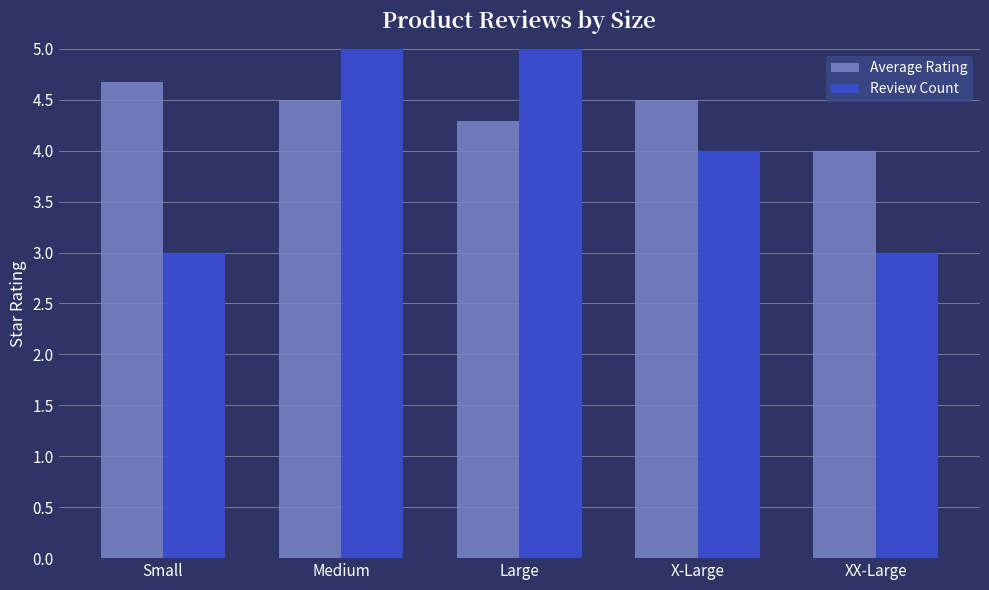

What is the lowest value of the Review Count series?

3.0